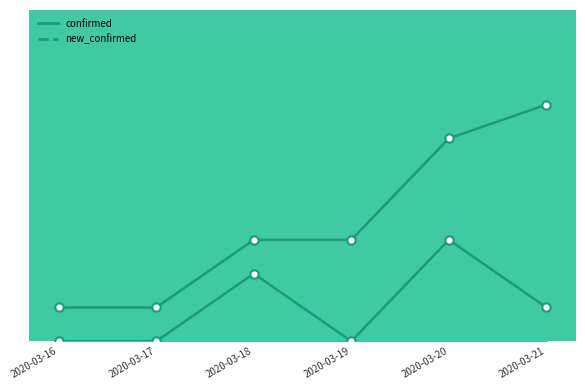

True or false: confirmed and active cross at least once.

False